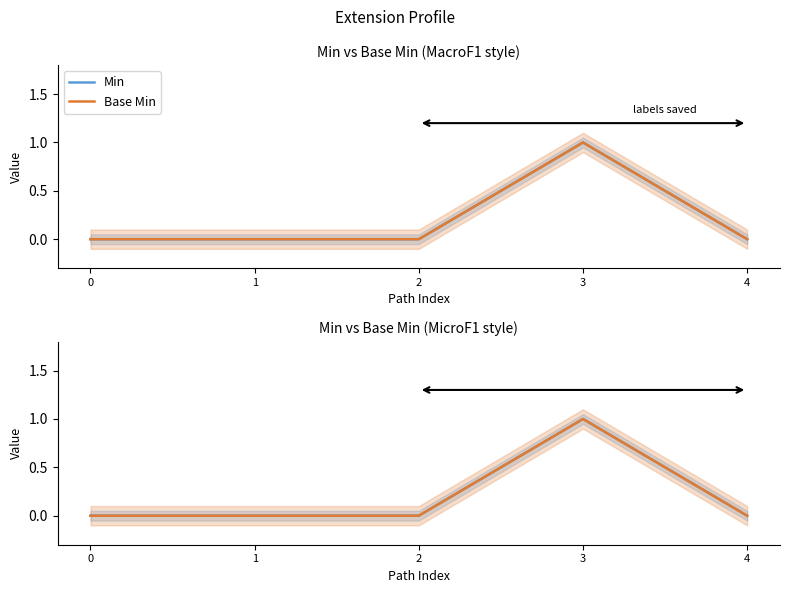

What are all the series names shown in the legend?

Min, Base Min